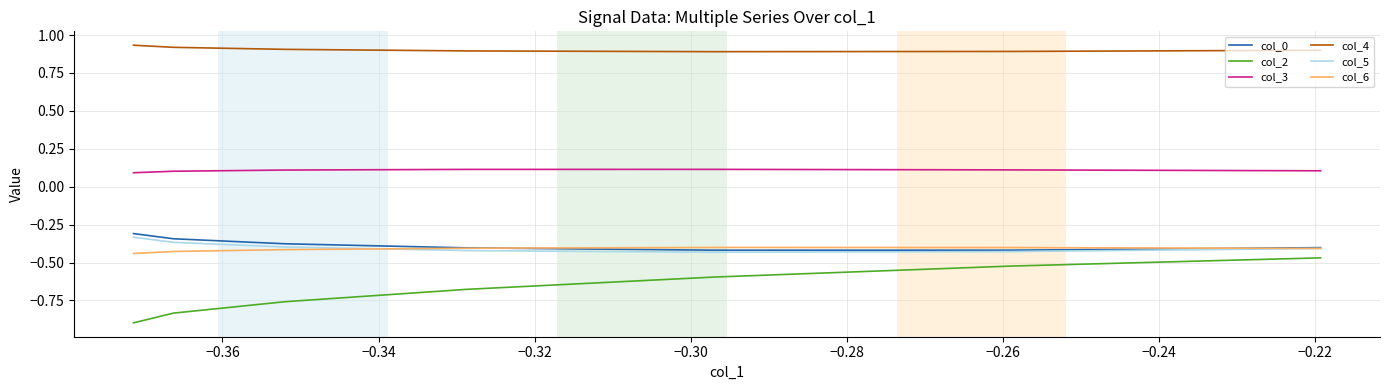

What is the average value of the col_4 series?

0.9